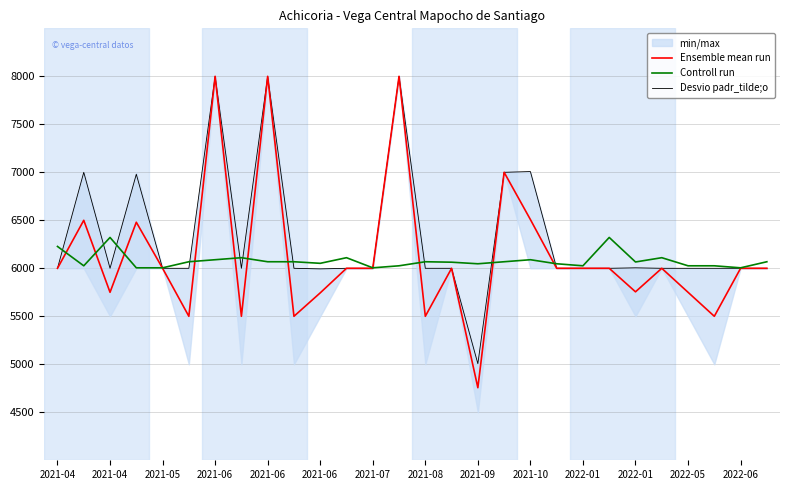

What is the value of the Desvio padr_tilde;o point at the 18th from the left?

7000.0